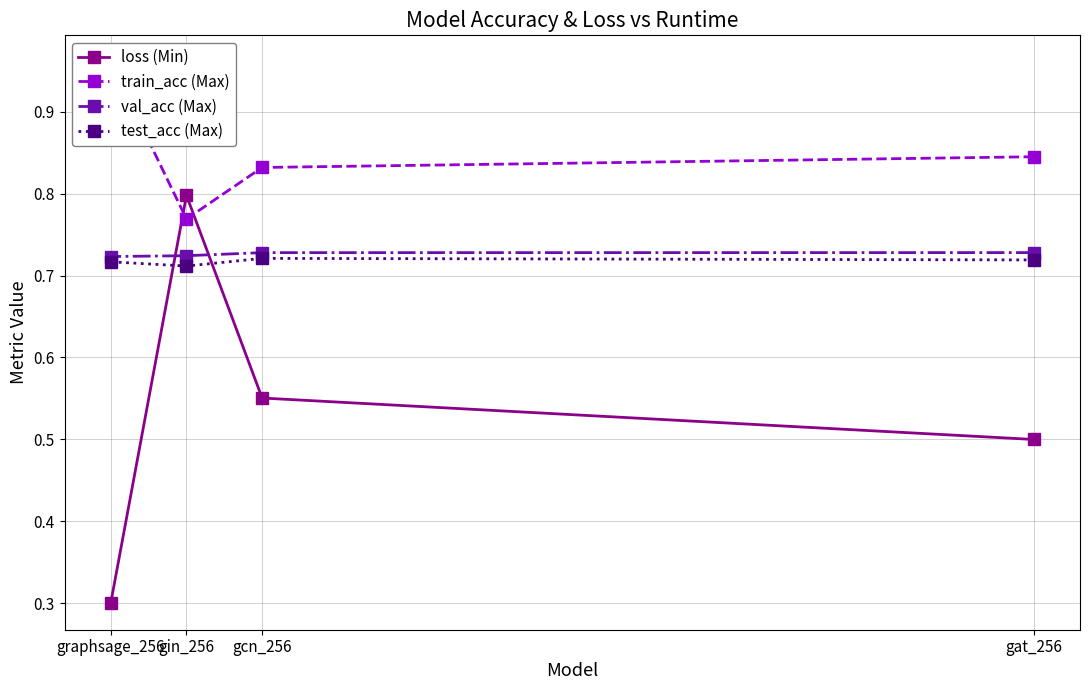

What is the value of the train_acc (Max) point at the 3rd from the left?

0.8